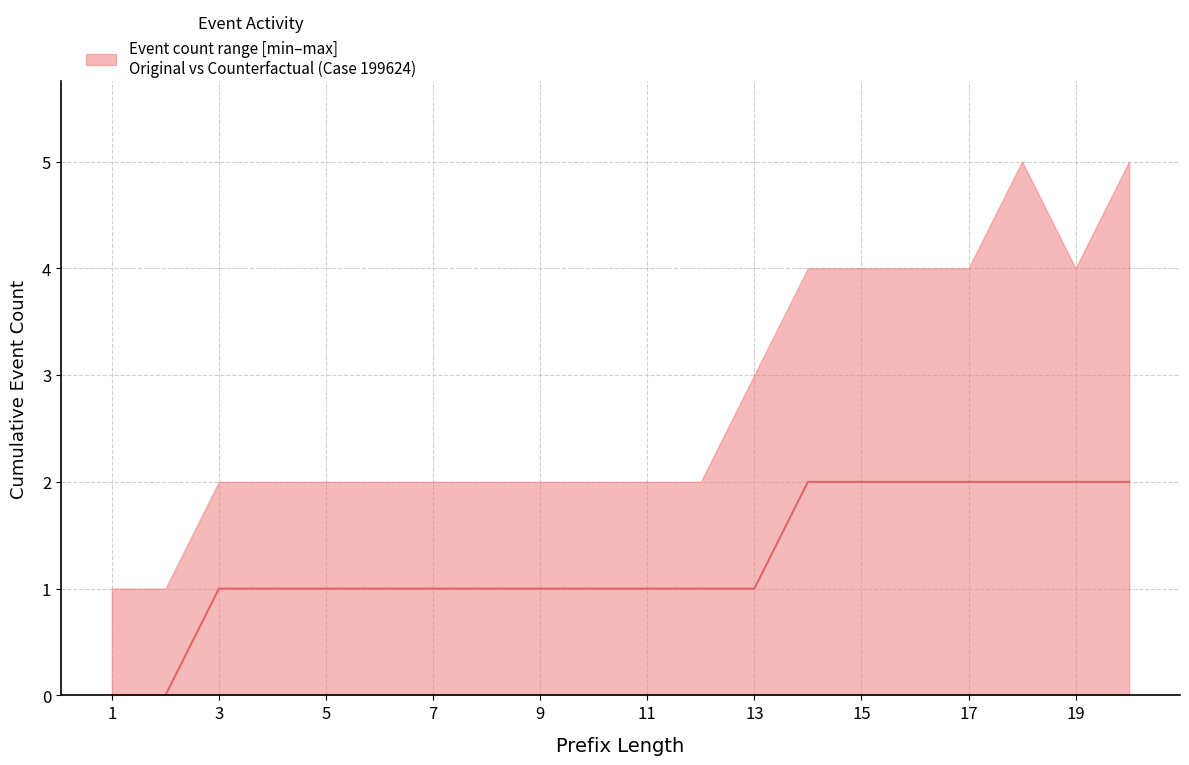

Is it true that the value at 17 is 2?

True